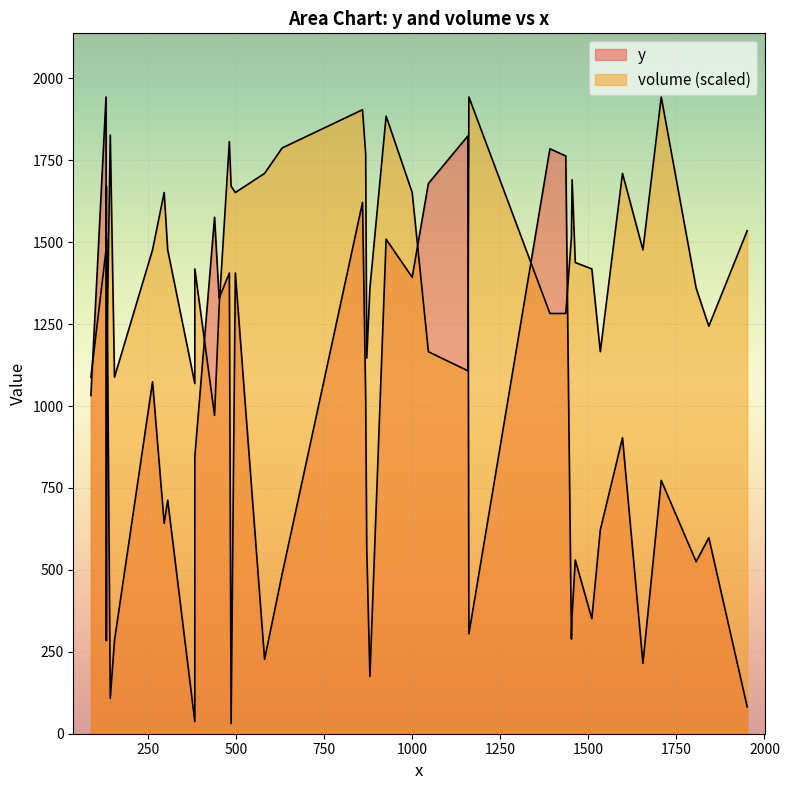

What is the highest value of the y series?

1943